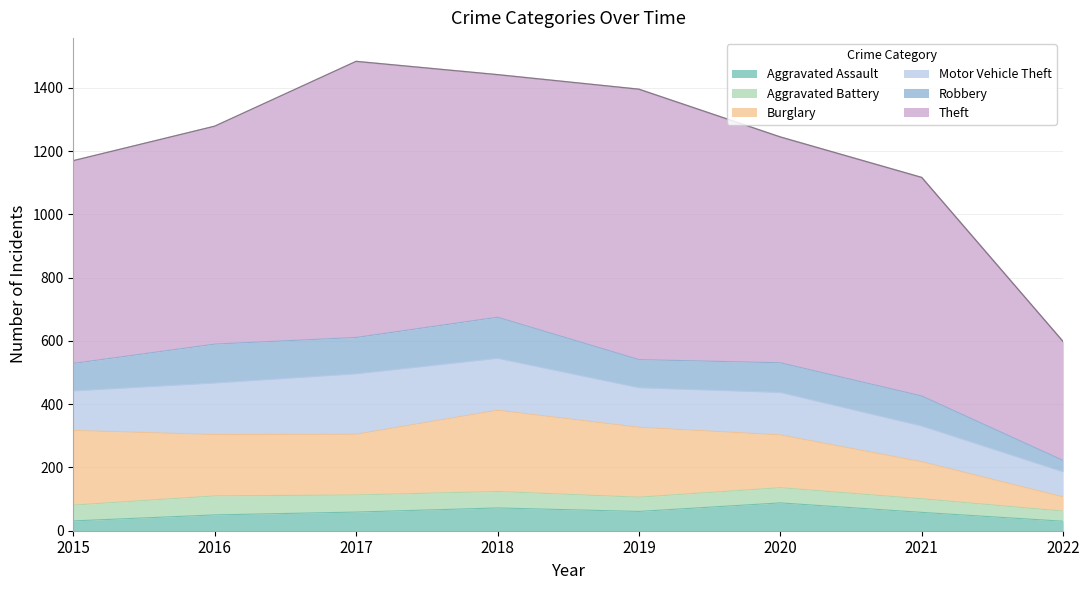

Is it true that Motor Vehicle Theft equals 163 at 2016?

True